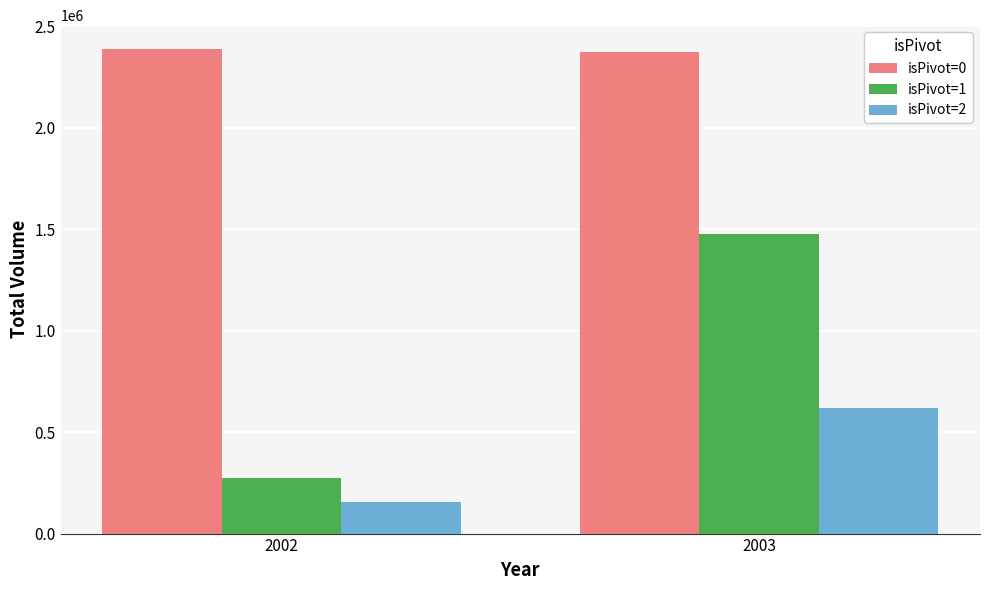

How many bars are there in total?

6